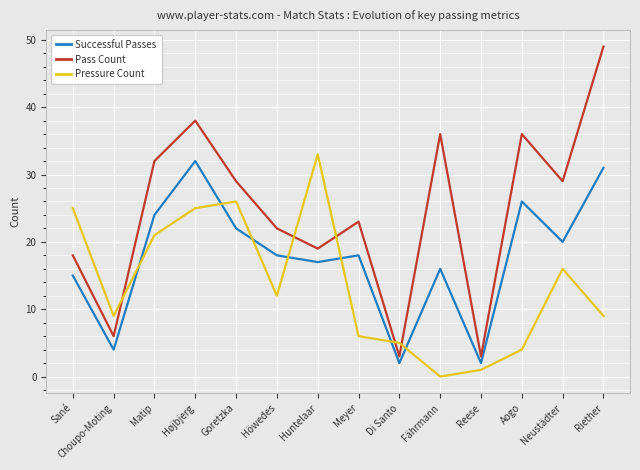

List the series in order of their peak value, highest first.

Pass Count, Pressure Count, Successful Passes